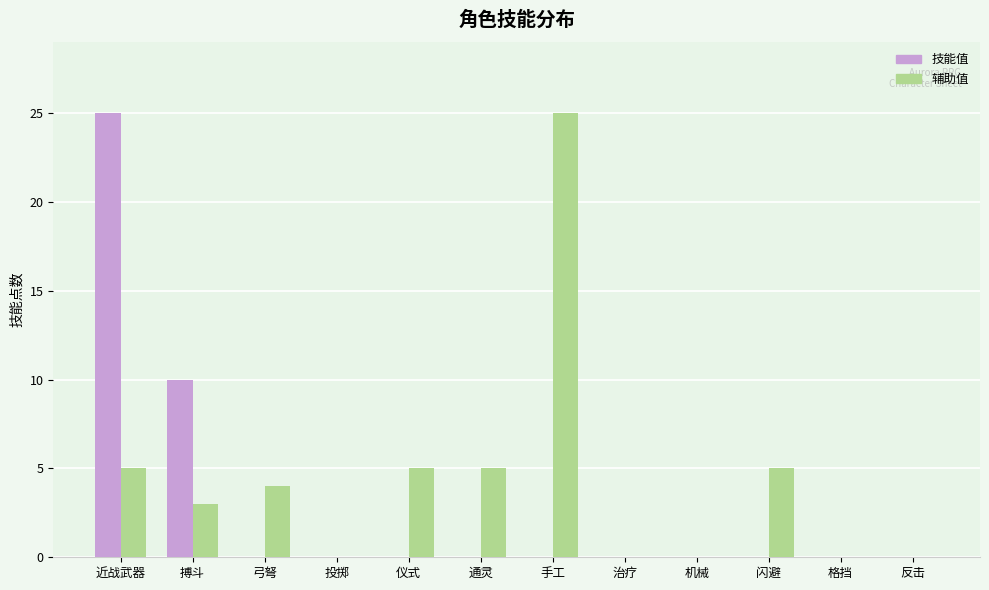

Are the bars horizontal?

No